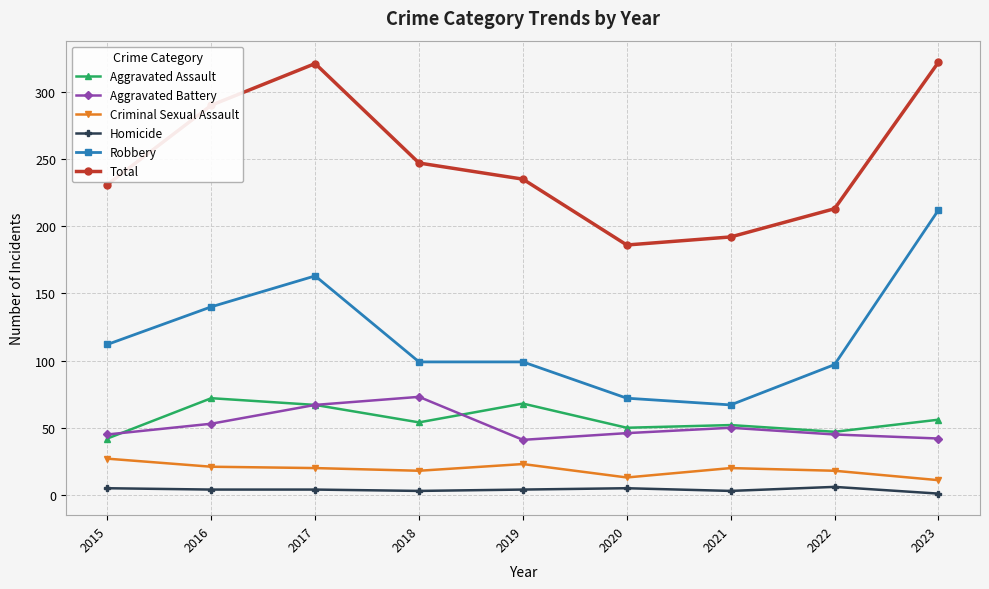

The value of Homicide at 2020 is 5. True or false?

True